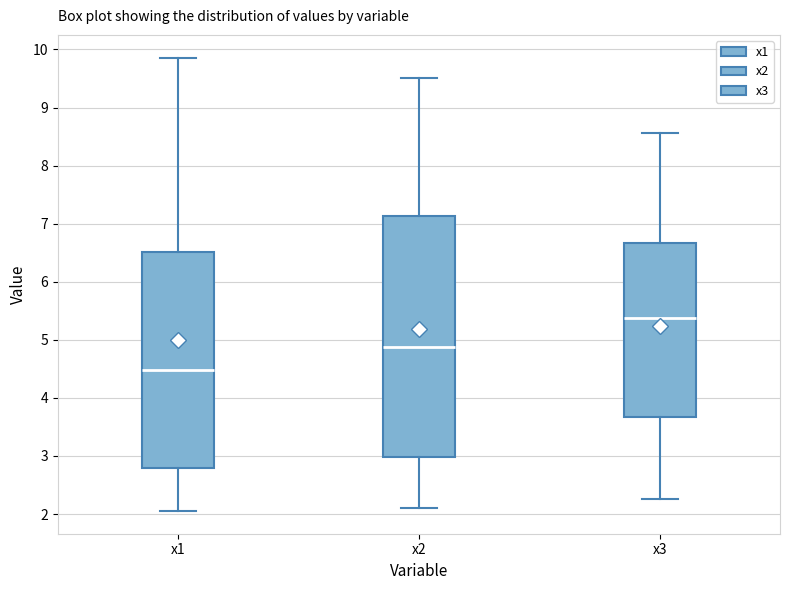

Which box has the highest median line?

x3